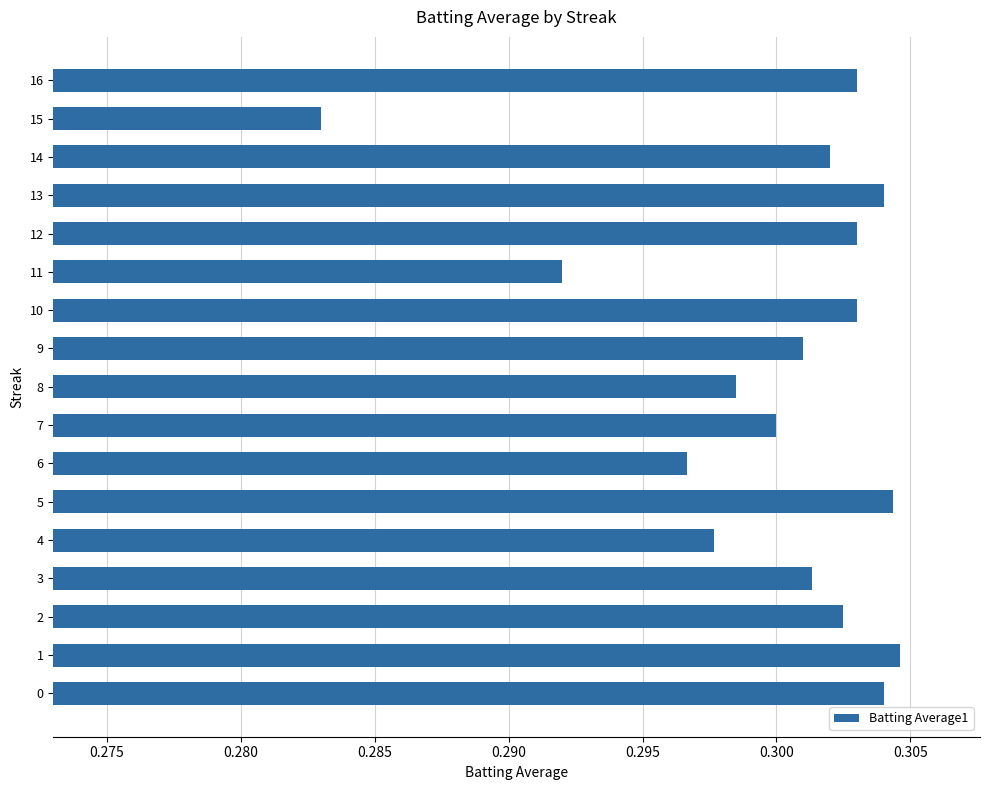

At which category does the chart reach its minimum across all series?

15